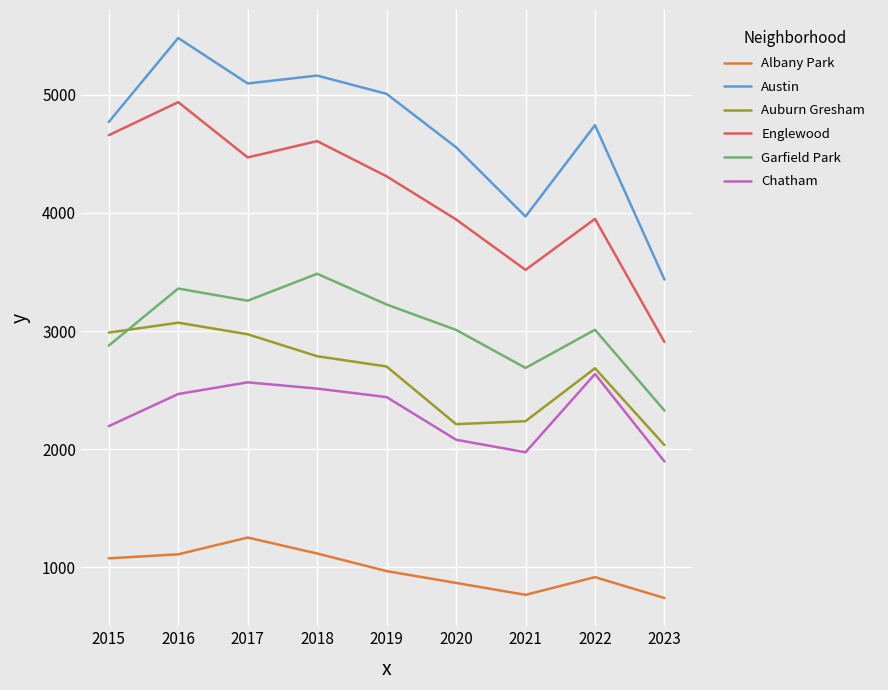

List the series in order of their peak value, highest first.

Austin, Englewood, Garfield Park, Auburn Gresham, Chatham, Albany Park